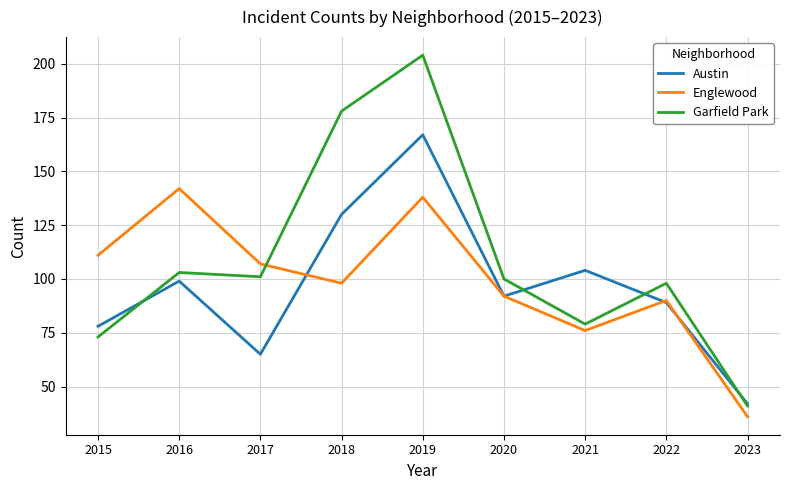

Which label corresponds to the largest value in the chart?

2019